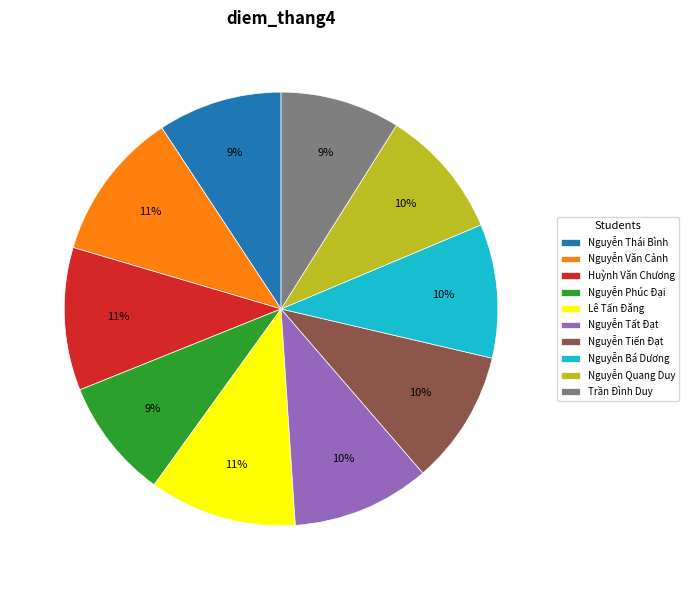

What percentage is the Nguyễn Tất Đạt slice, to the nearest percent?

10%